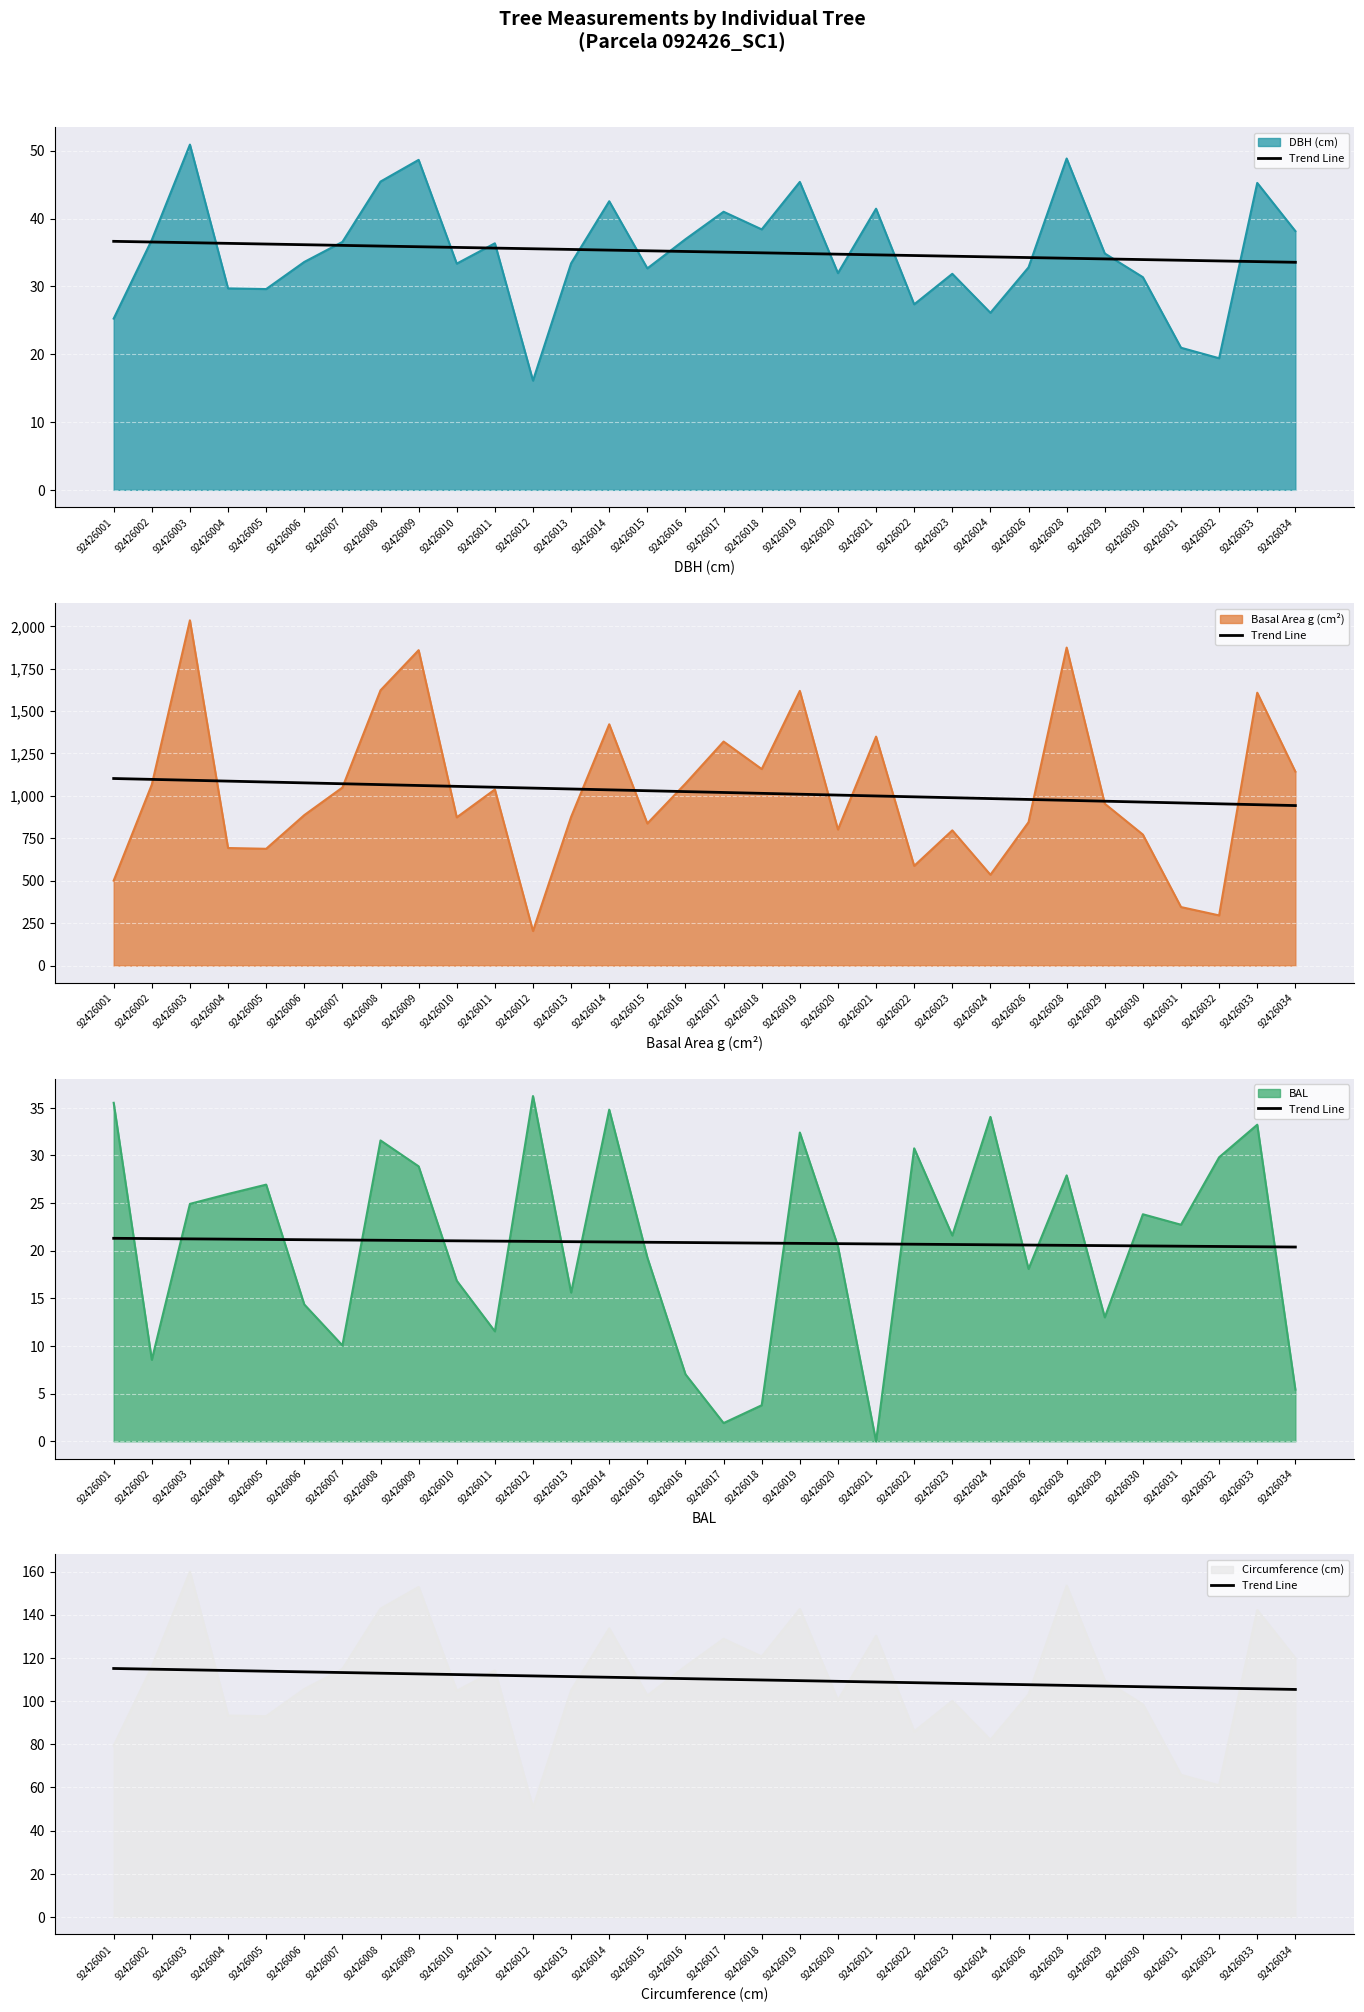

Which category has the lowest value across all series?

92426034